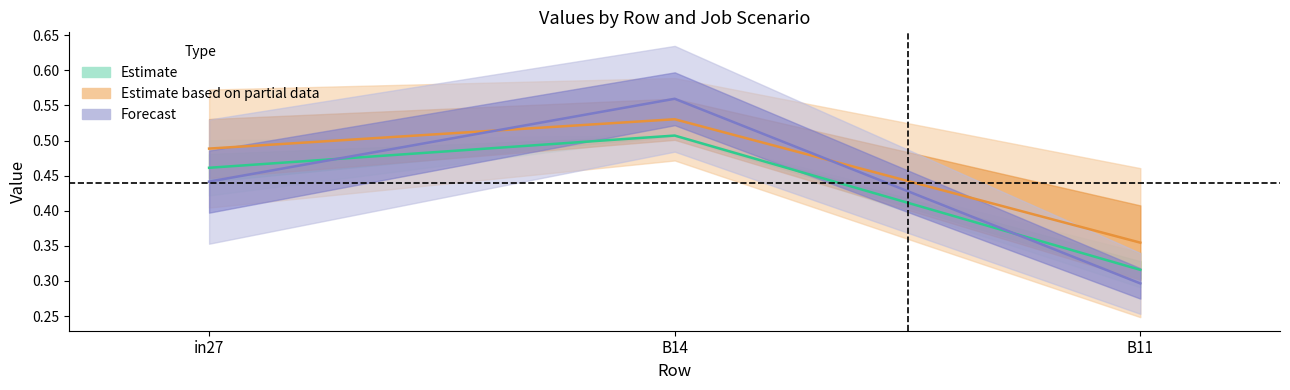

What position from the left is B14?

2